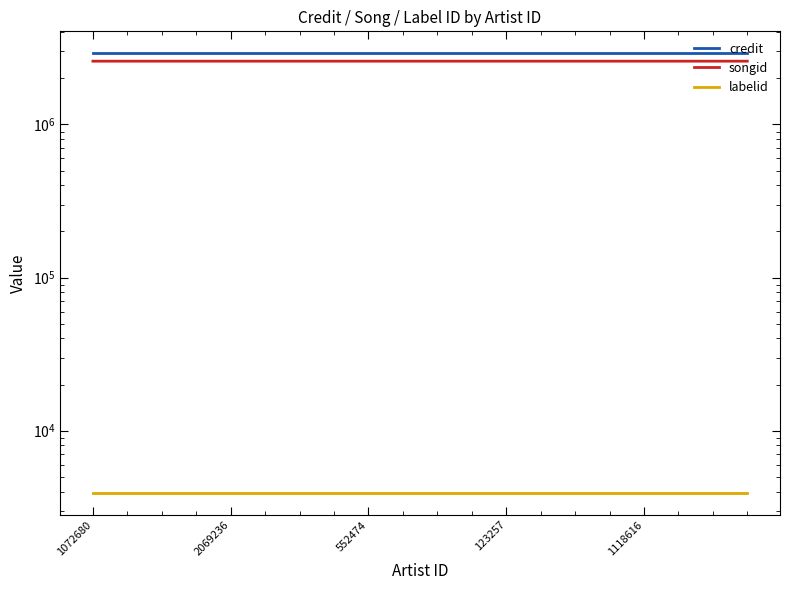

What is the difference between the maximum and minimum values in the credit series?

1